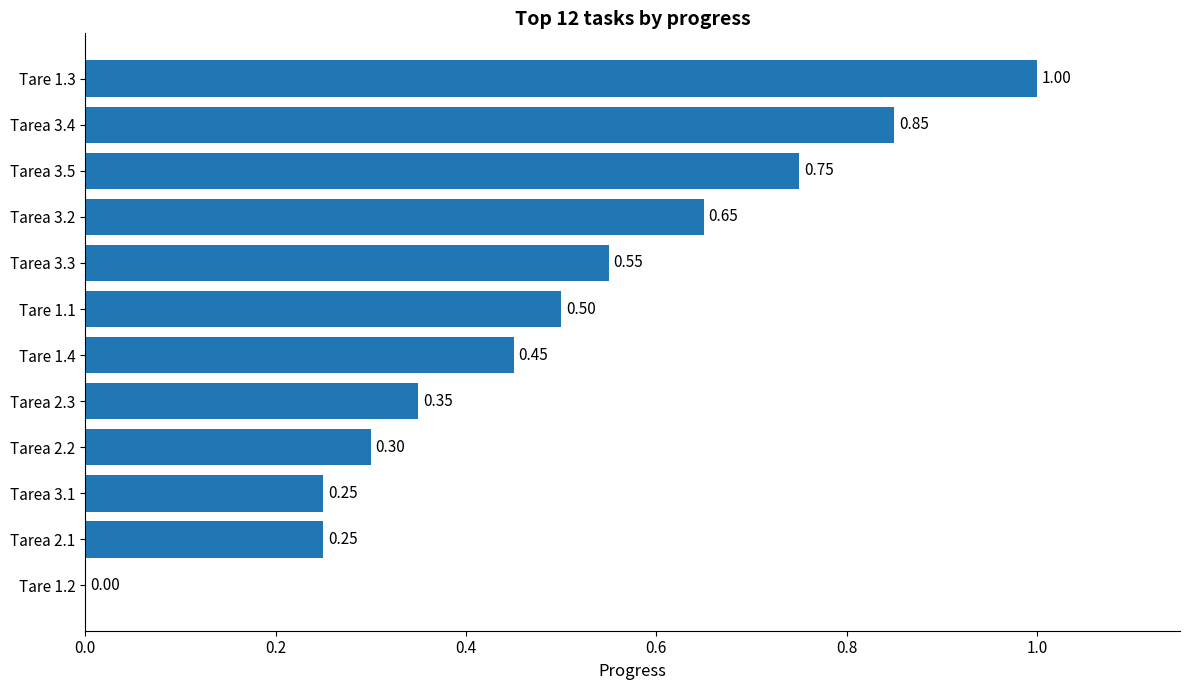

How many positive values are there?

11